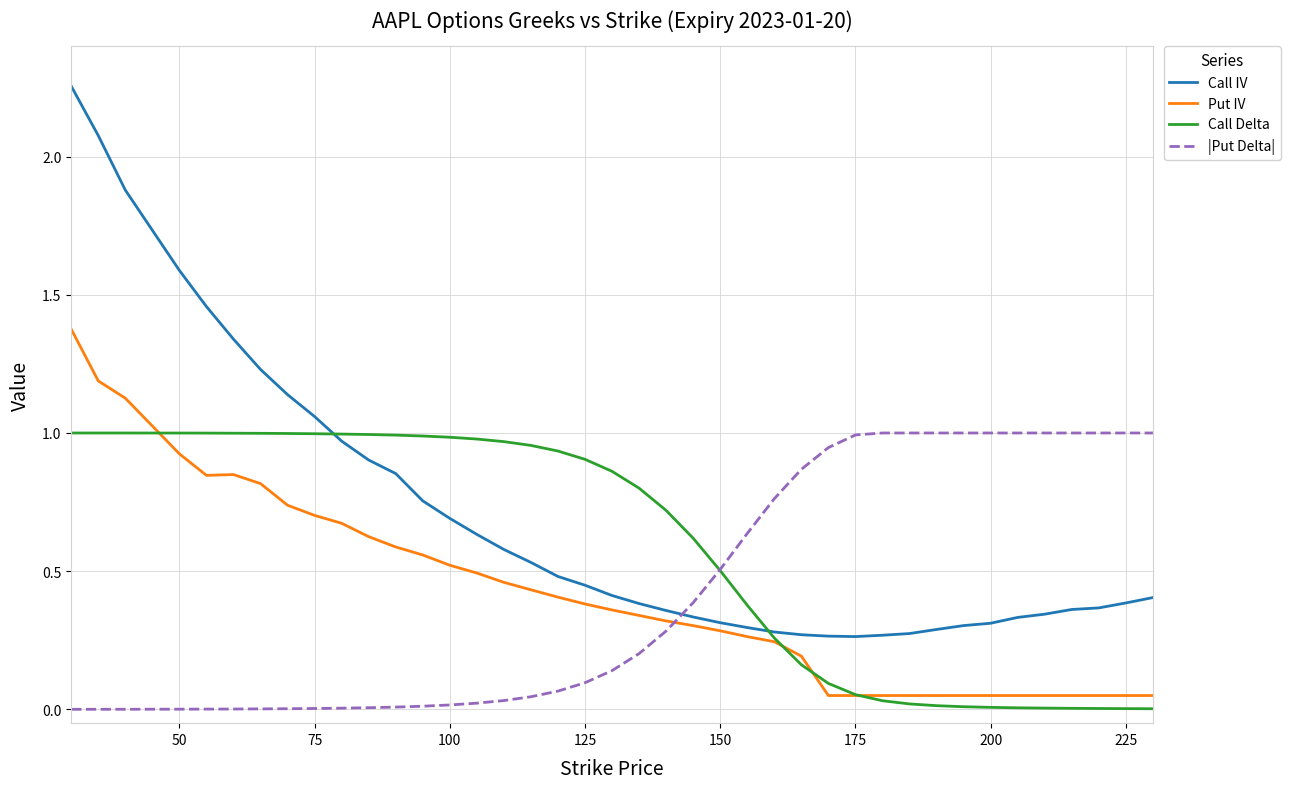

Which series has the widest spread of values?

Call IV